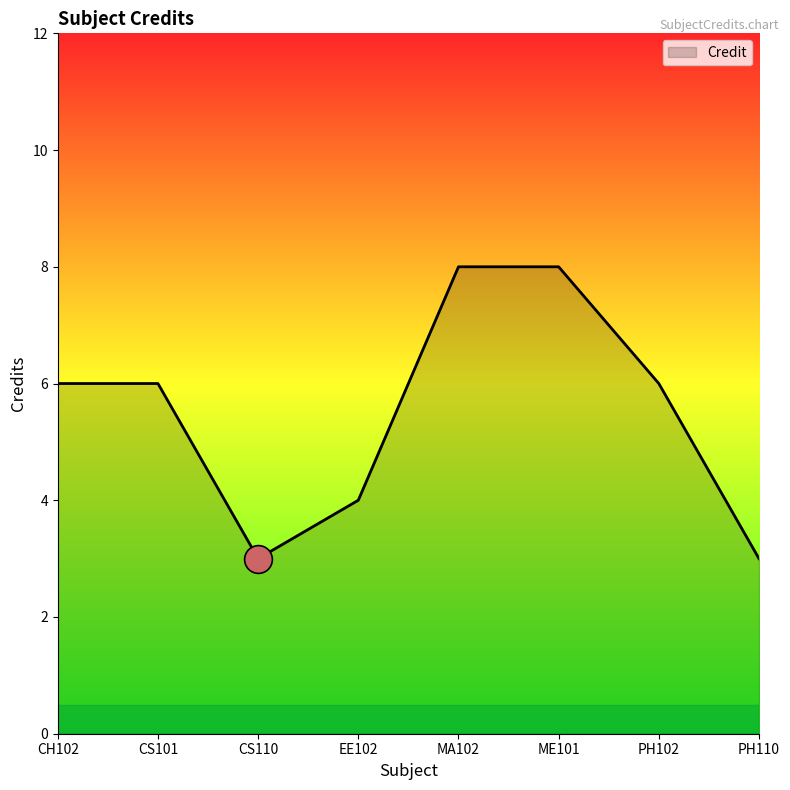

What is the change in value from CH102 to MA102?

+2